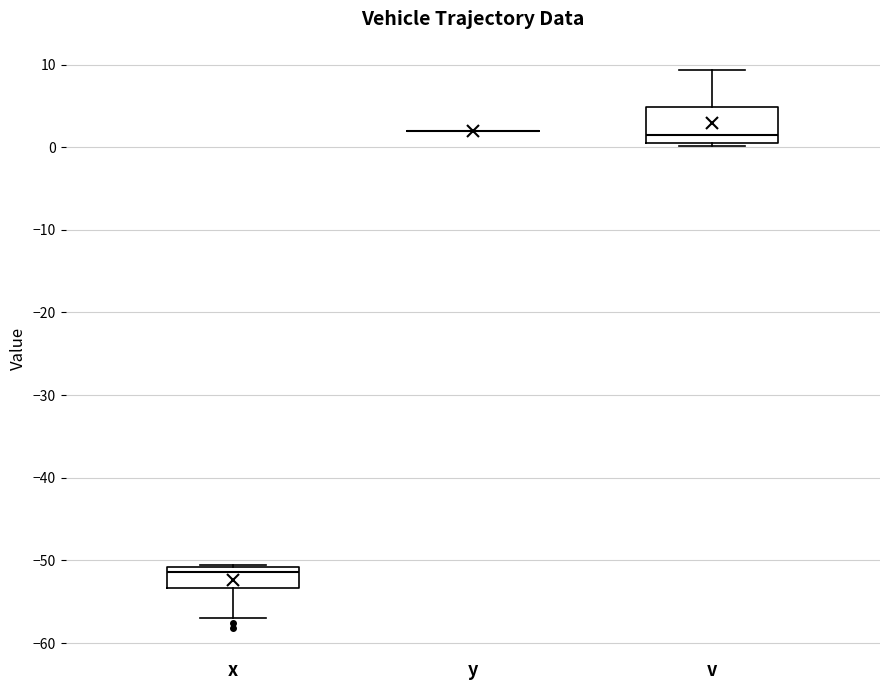

Where does the lower whisker of the box for x end on the y-axis? The values are not printed on the chart, so give them approximately, as read against the axis.

-57